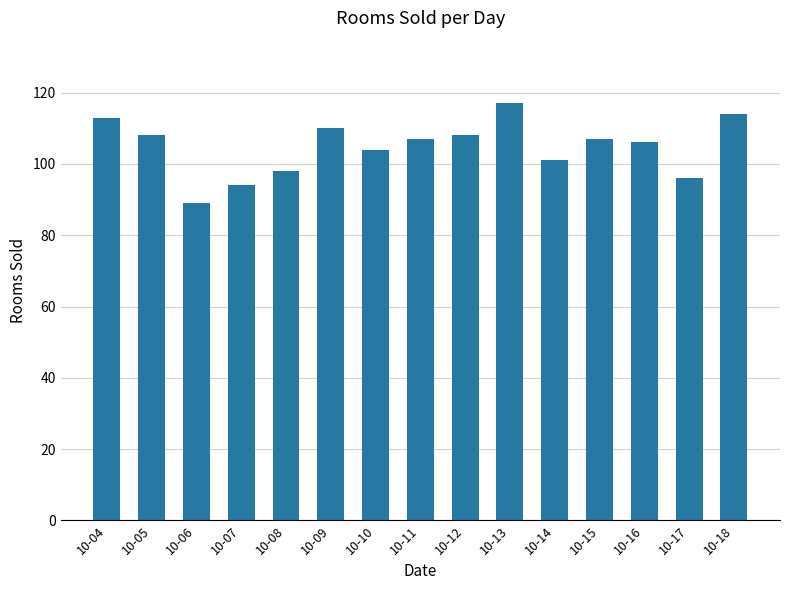

Reading left to right, list all the values displayed in this chart.

10-04=113	10-05=108	10-06=89	10-07=94	10-08=98	10-09=110	10-10=104	10-11=107	10-12=108	10-13=117	10-14=101	10-15=107	10-16=106	10-17=96	10-18=114